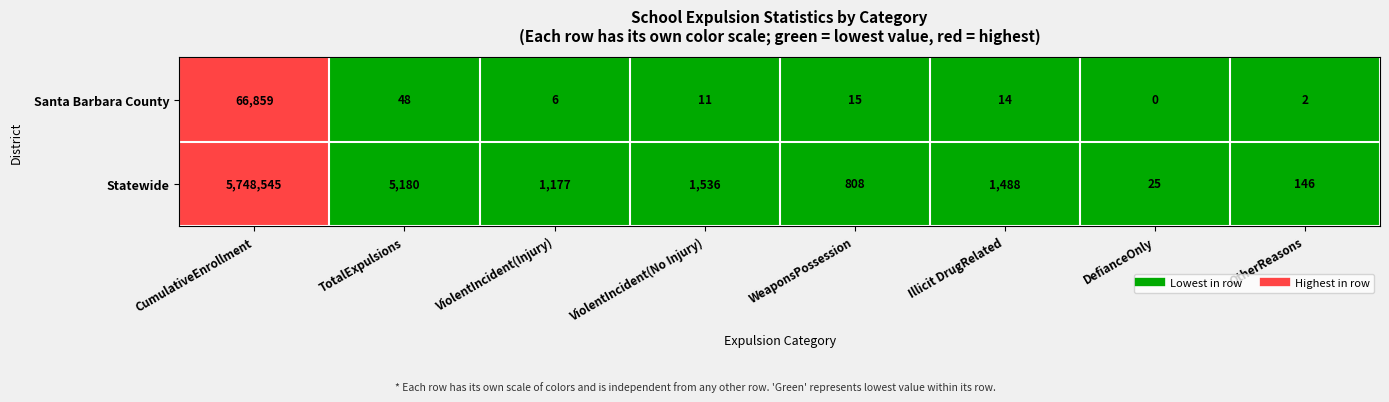

How many values in the Statewide series are below 1488?

4